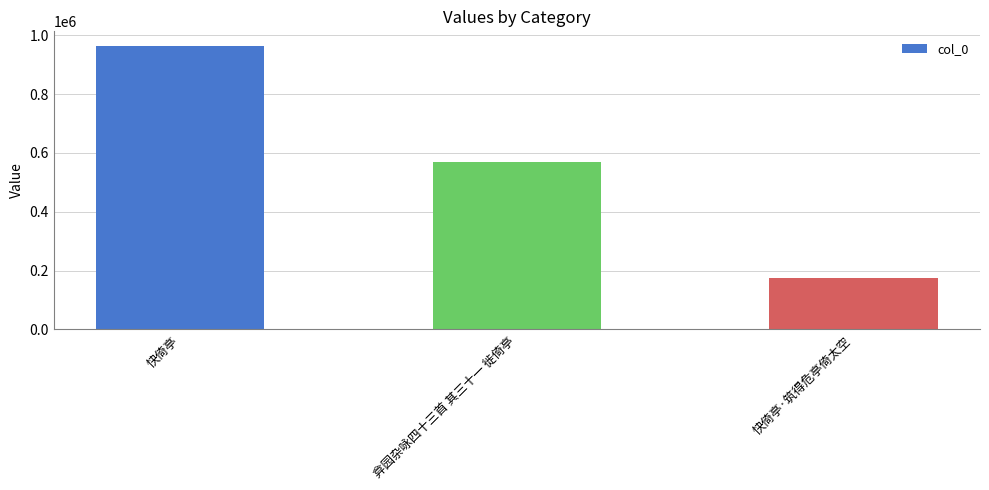

Rank the categories by value from lowest to highest.

快倚亭·筑得危亭倚太空, 弇园杂咏四十三首 其三十一 徙倚亭, 快倚亭